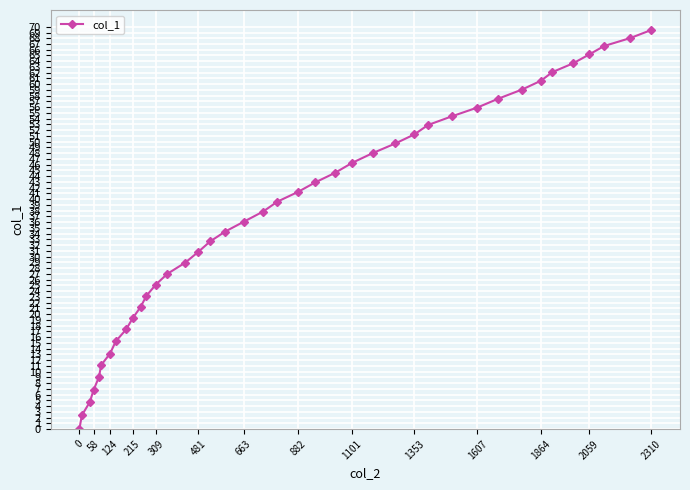

True or false: the data has more than 1 interior local peaks.

False